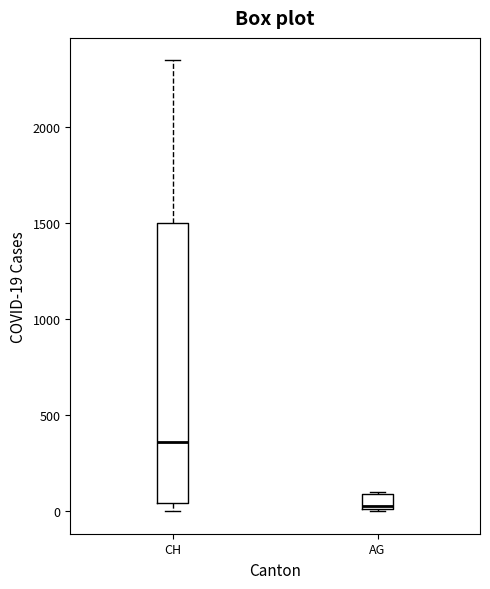

Reading left to right, transcribe this box plot: for each box, give where its median line is, the range the box spans, and where its two whiskers end, as read against the y-axis. The values are not printed on the chart, so give them approximately, as read against the axis.

CH: median 350, box 50 to 1500, whiskers 0 to 2350
AG: median 0 (just above the box's lower edge), box 0 to 100, whiskers 0 to 100